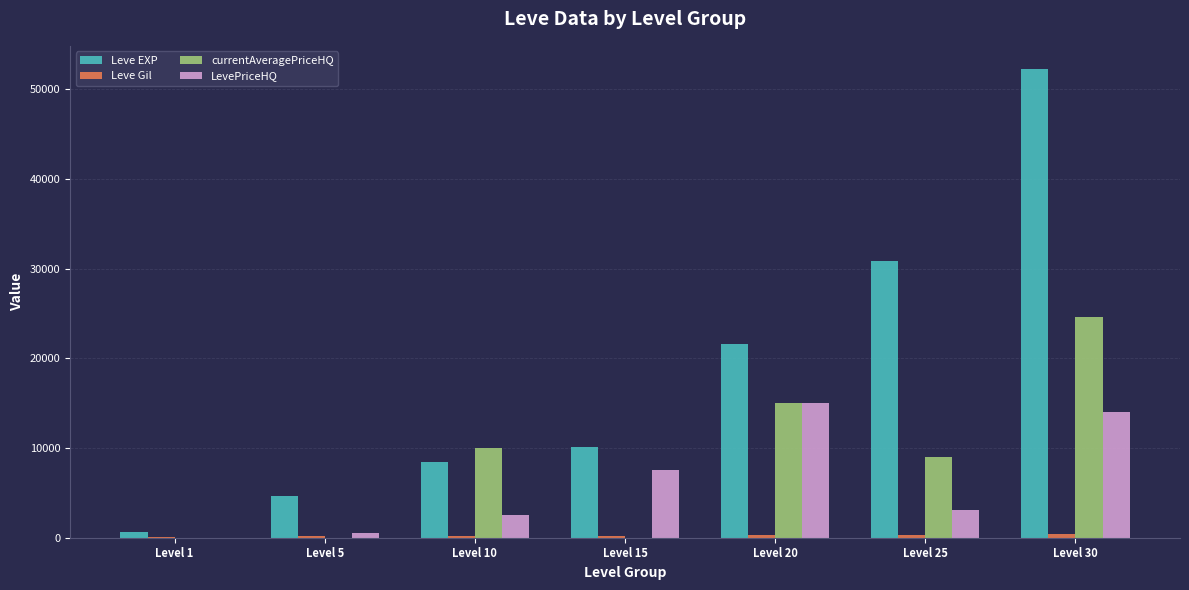

Which series changed the most between Level 5 and Level 30?

Leve EXP